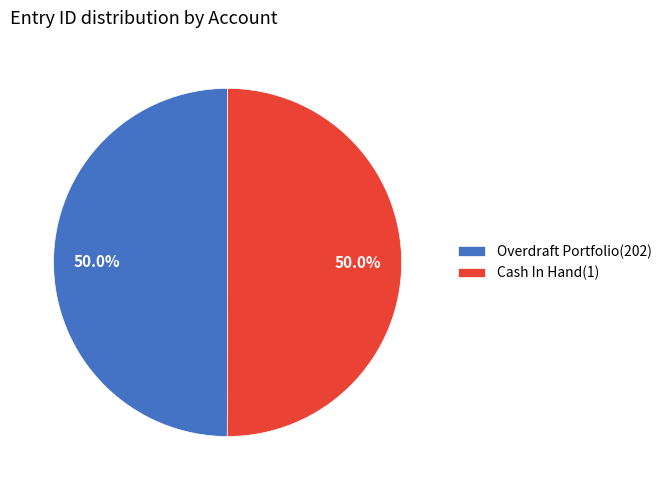

What percentage is NOT represented by Cash In Hand(1)?

50.0%